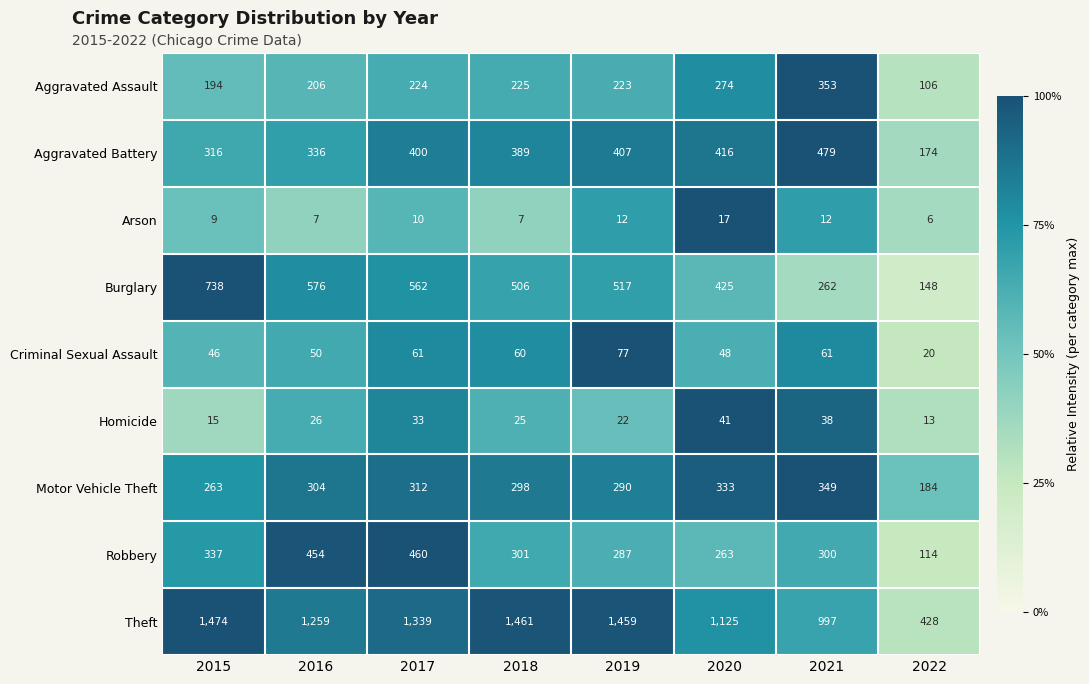

Which category has the highest value in the Motor Vehicle Theft series?

2021